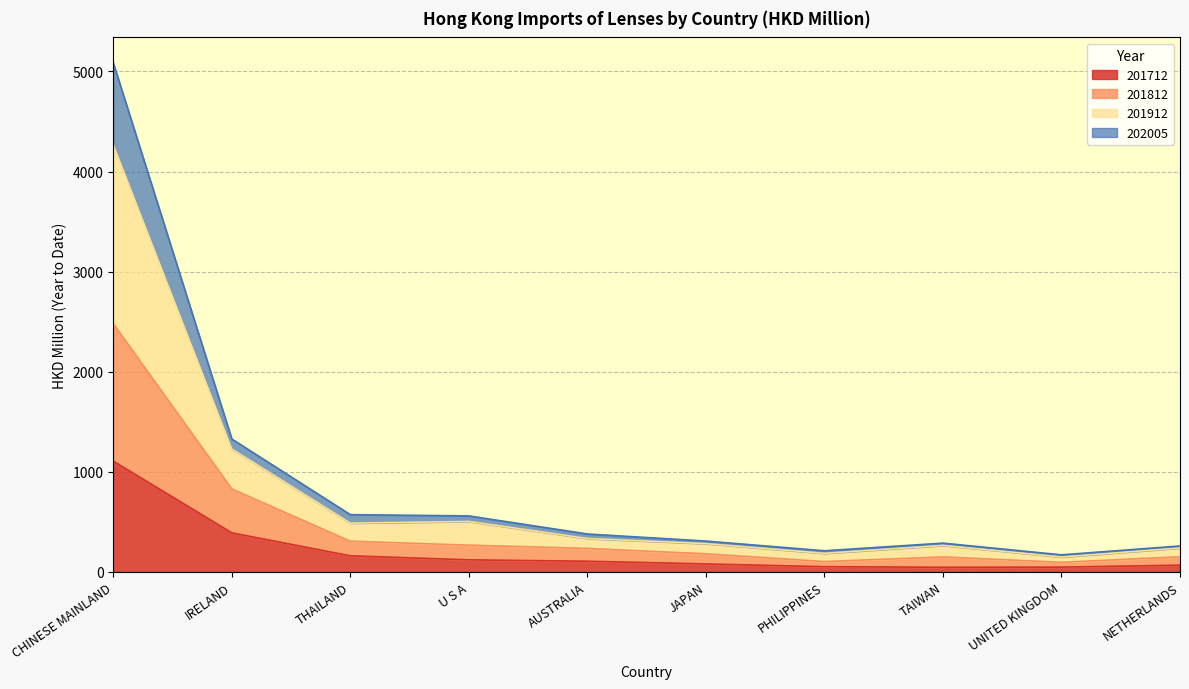

What is the maximum value for 201712?

1107.0